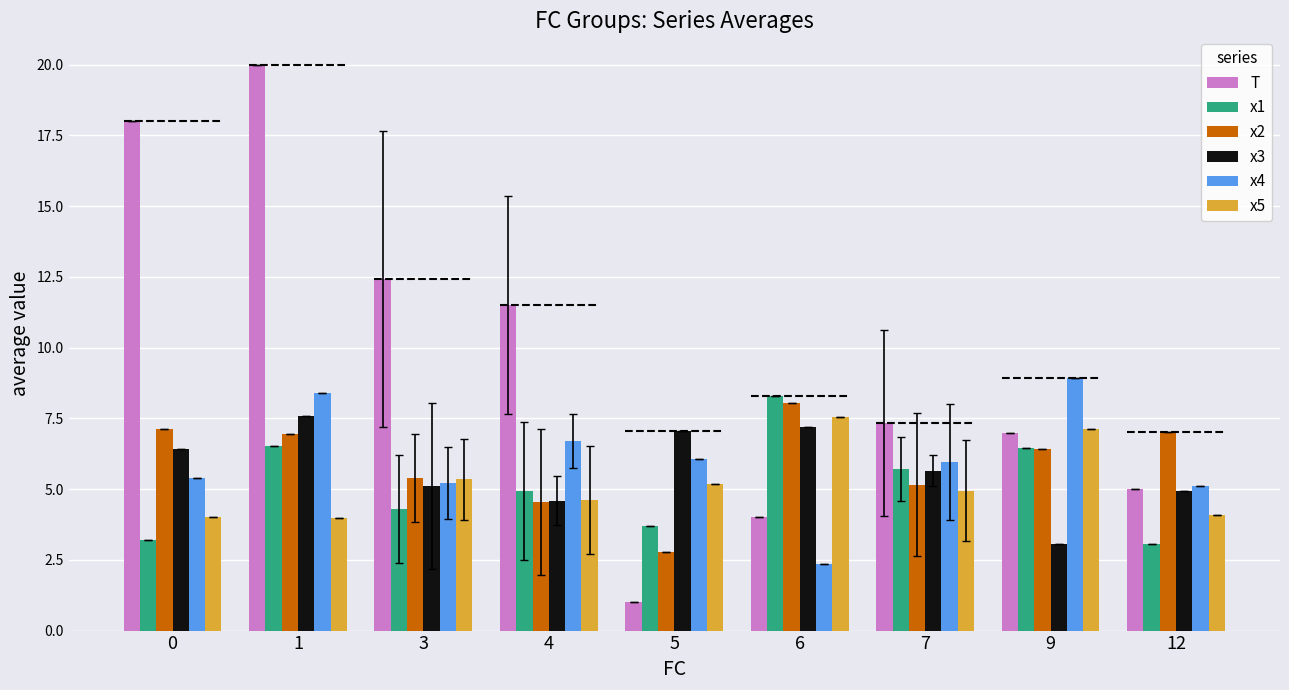

How many distinct data groups are displayed?

6